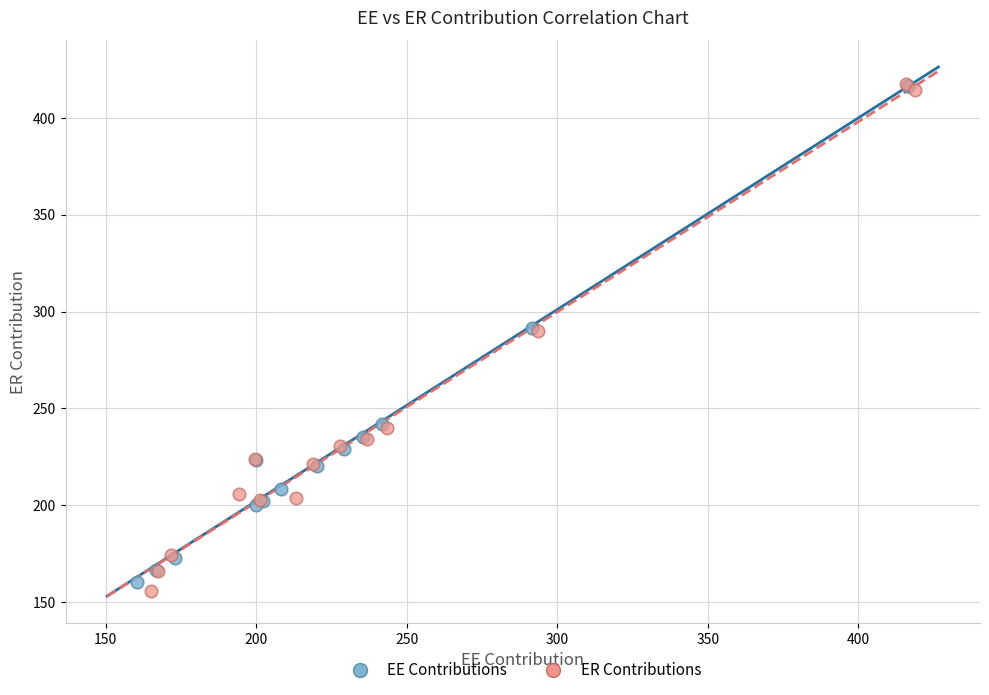

What are all the series names shown in the legend?

EE Contributions, ER Contributions